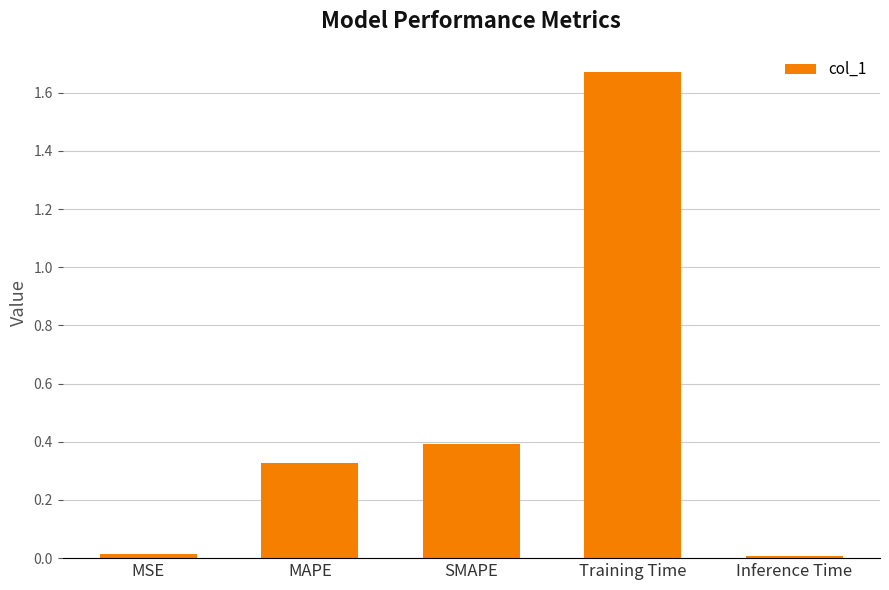

At which category does the chart reach its peak across all series?

Training Time